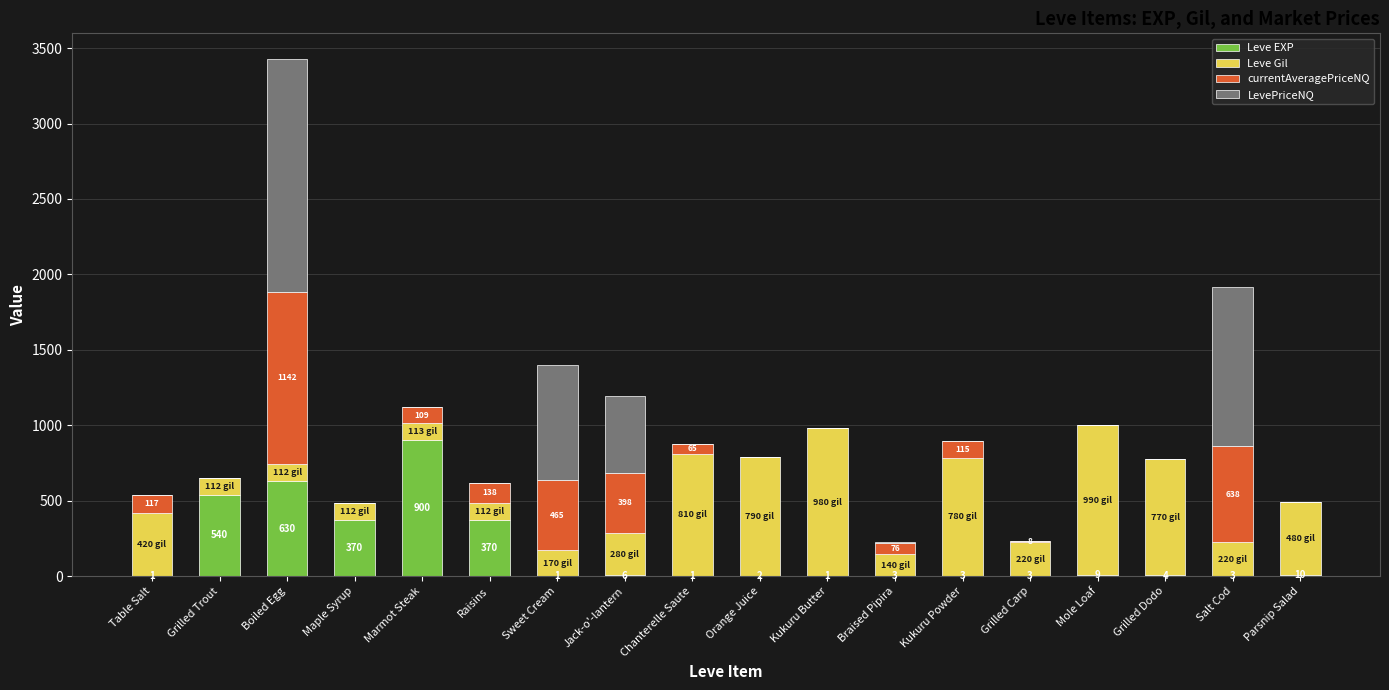

At which category is the sum across all series the highest?

Boiled Egg